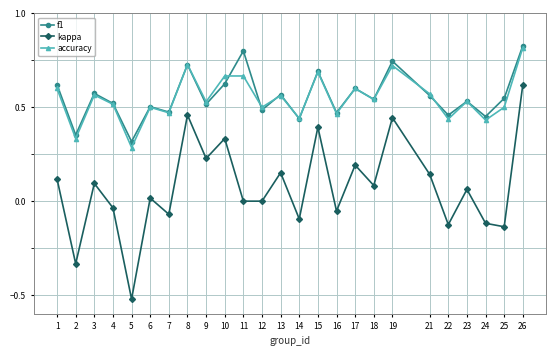

At which category does the chart reach its peak across all series?

26